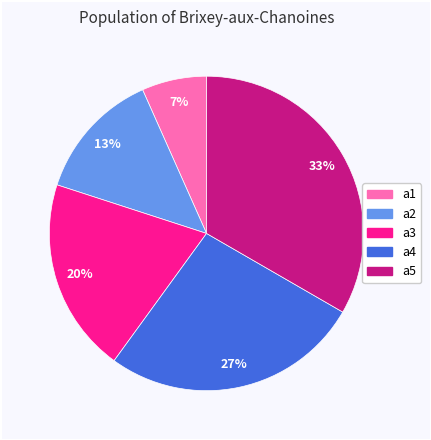

Count the number of slices in the pie.

5